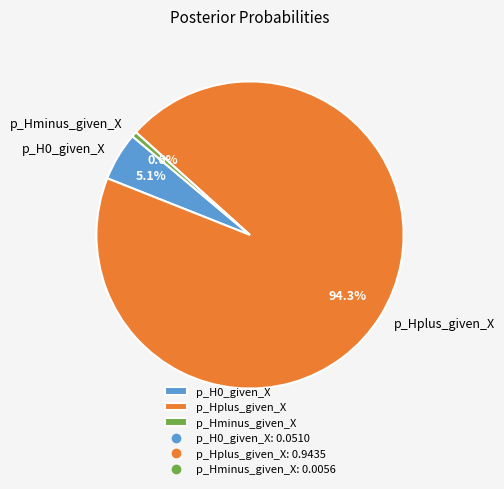

Which has a higher value, p_Hminus_given_X or p_Hplus_given_X?

p_Hplus_given_X